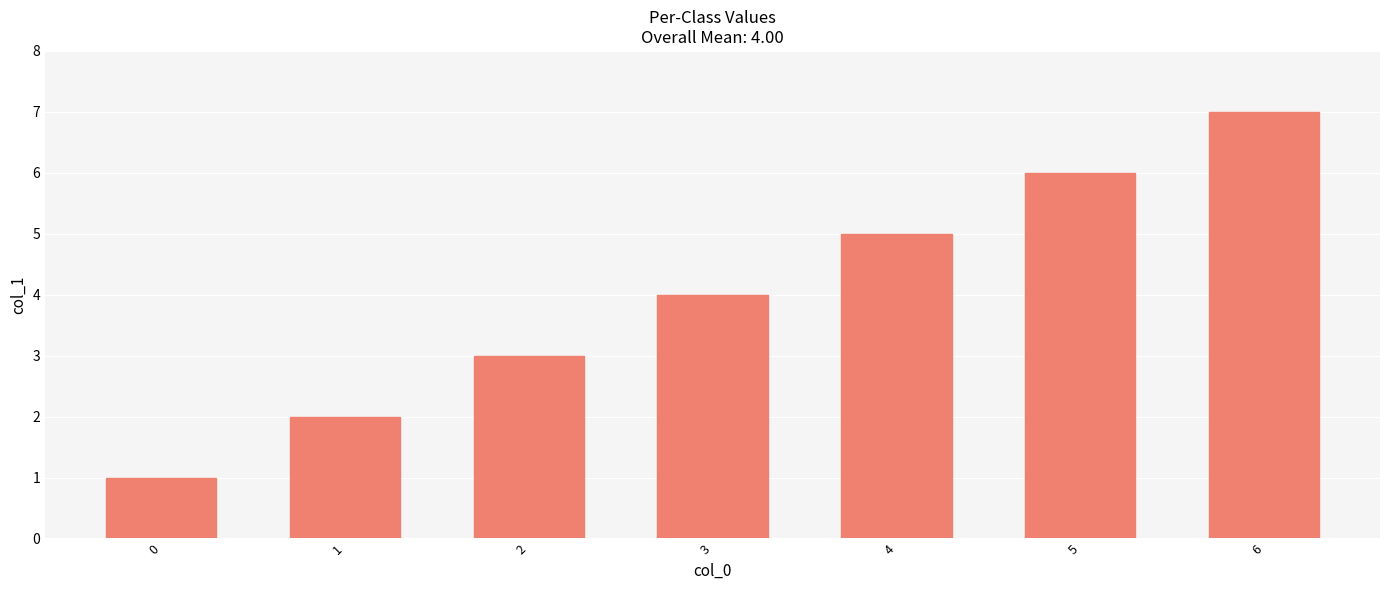

How many values are between 2 and 6?

5